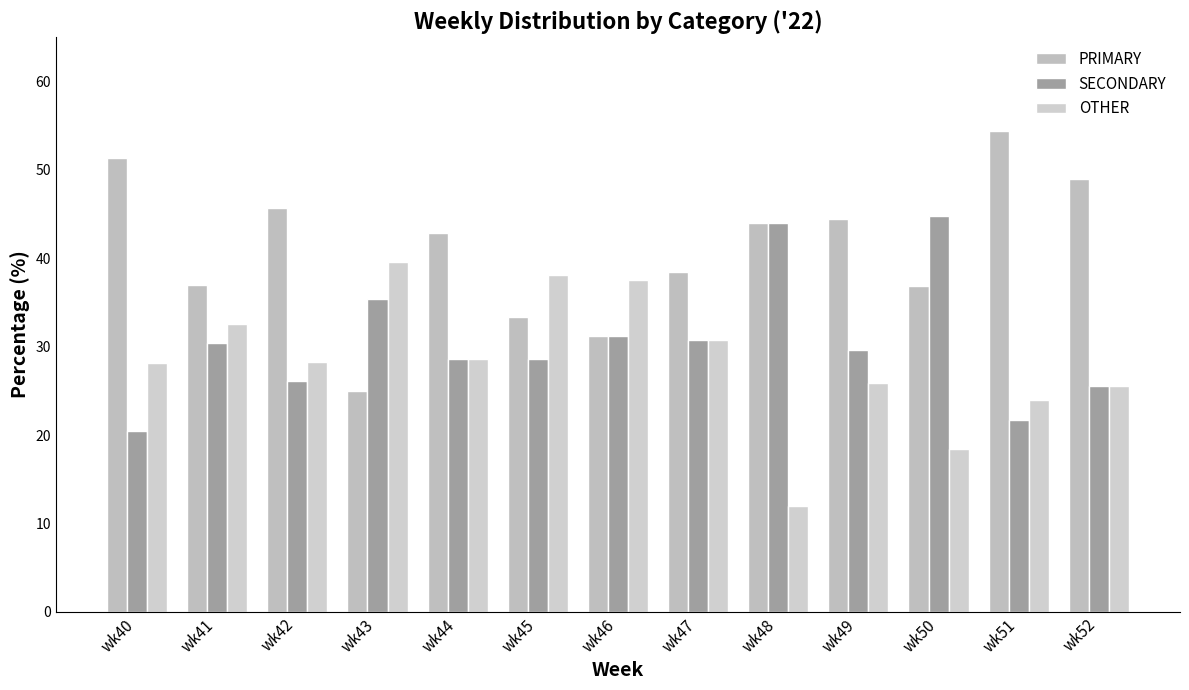

Which series changed the most between wk44 and wk49?

OTHER